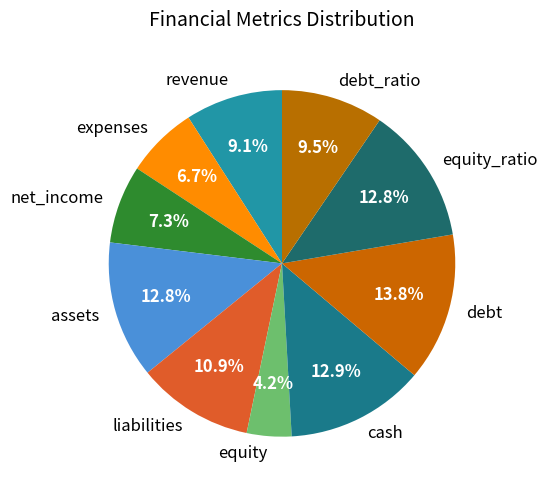

The equity_ratio slice represents 13% of the pie. True or false?

True